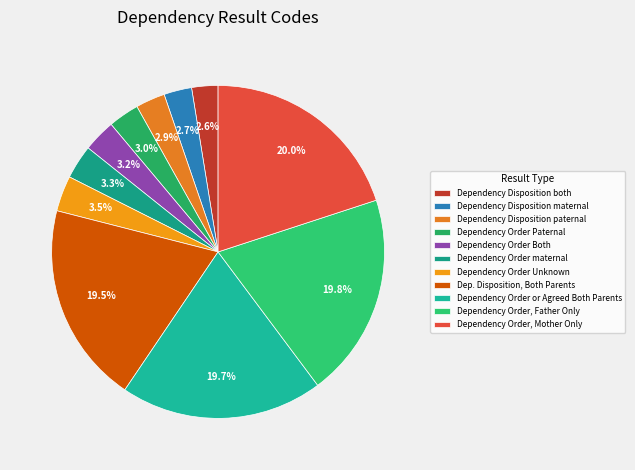

Between Dep. Disposition, Both Parents and Dependency Order Both, which is larger?

Dep. Disposition, Both Parents